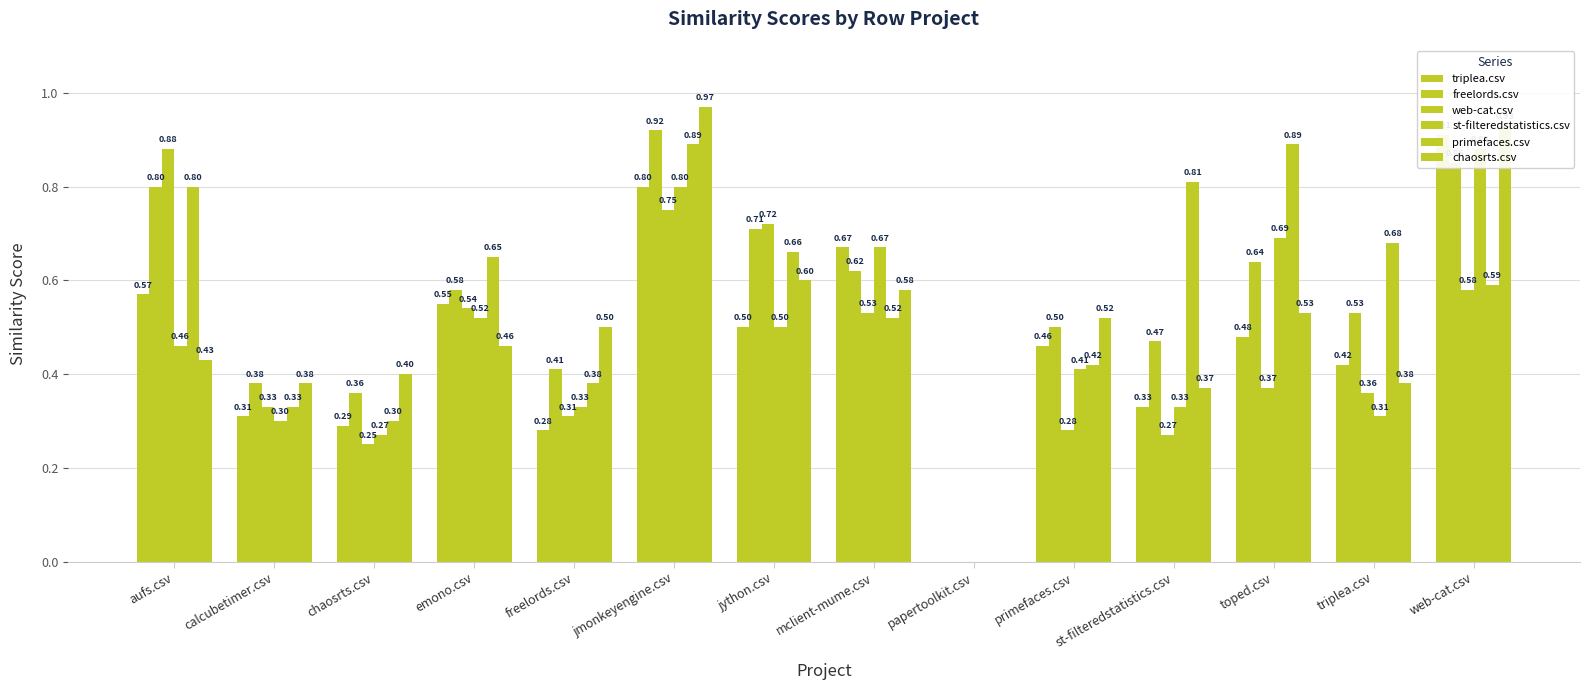

At which category is the sum across all series the highest?

jmonkeyengine.csv